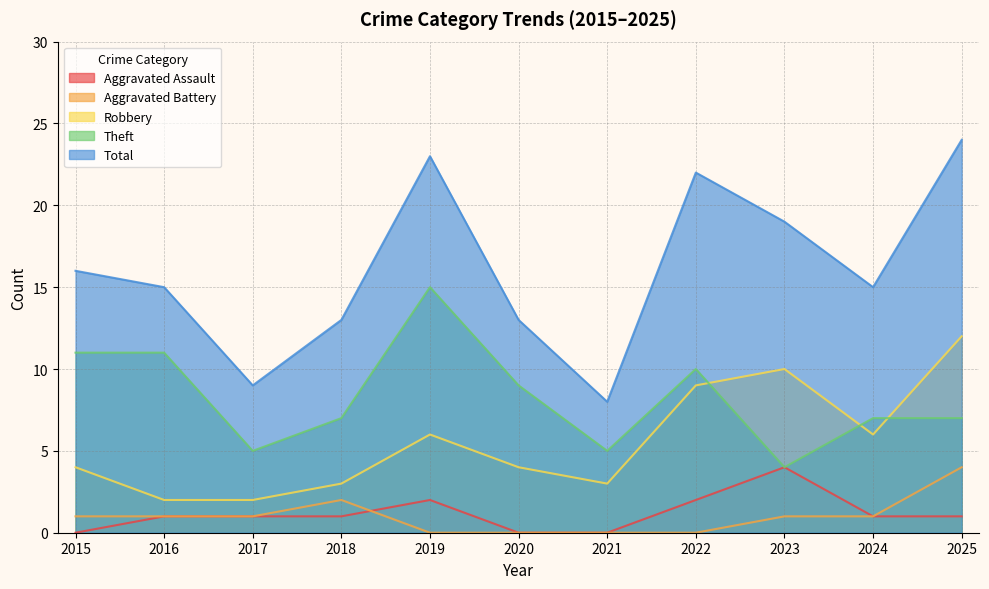

How many values in the Aggravated Battery series are below 1?

4